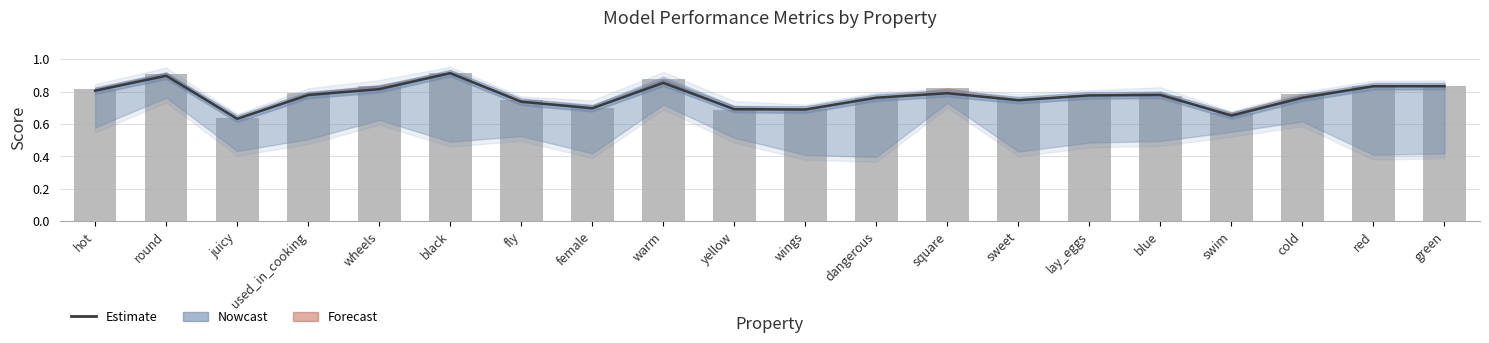

Is it true that acc equals 0.7 at swim?

True